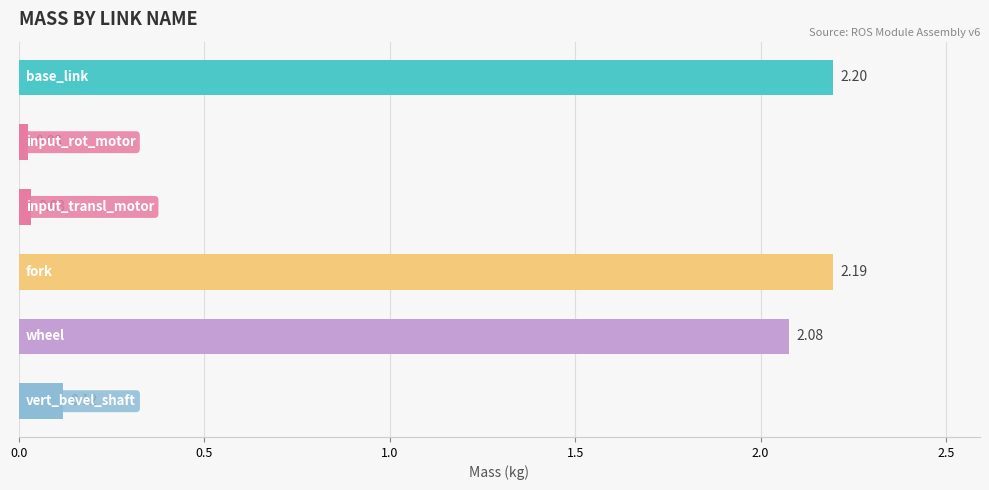

Does the chart contain any negative values?

No